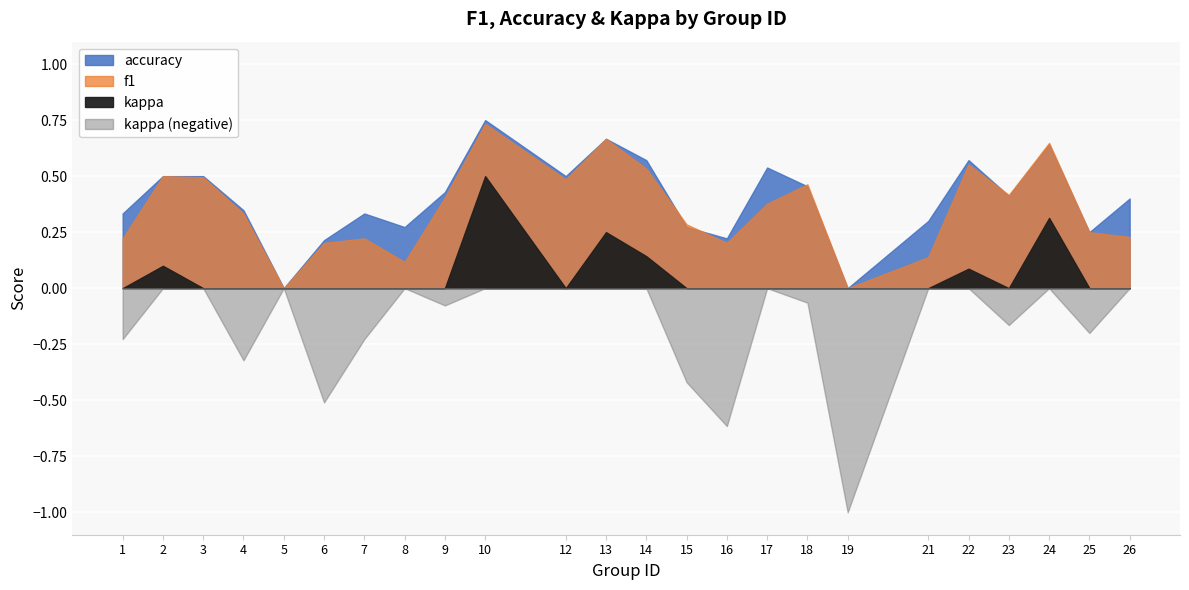

Which series has the largest range (max minus min)?

kappa